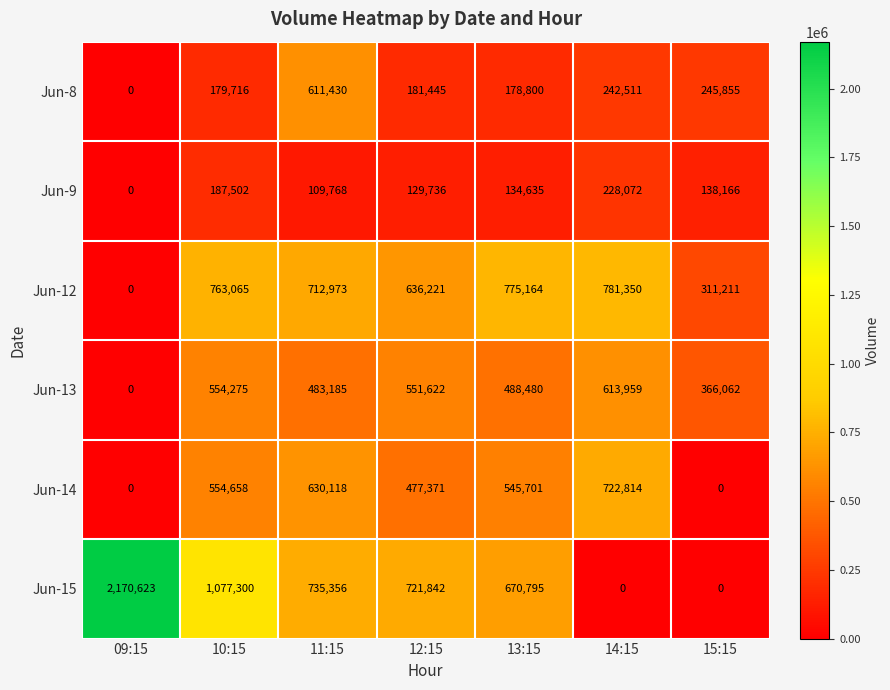

What is the sum of the Jun-12 values at 15:15 and 09:15?

311211